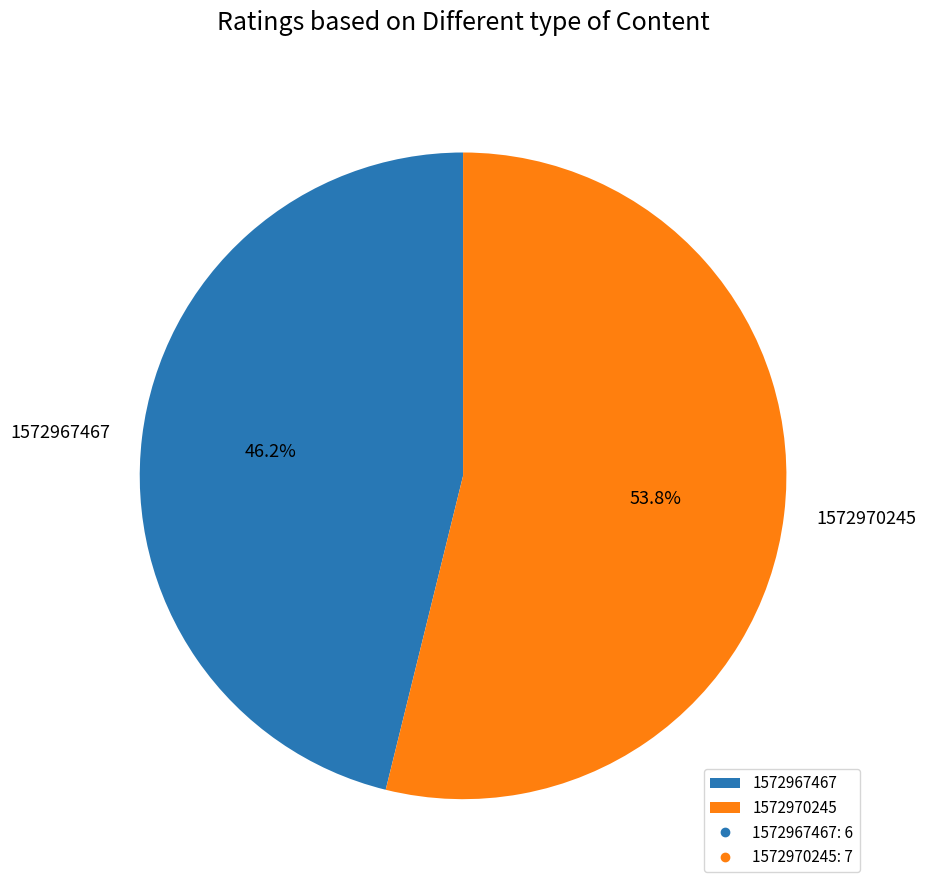

Is it true that 1572967467 is 54% of the pie?

False